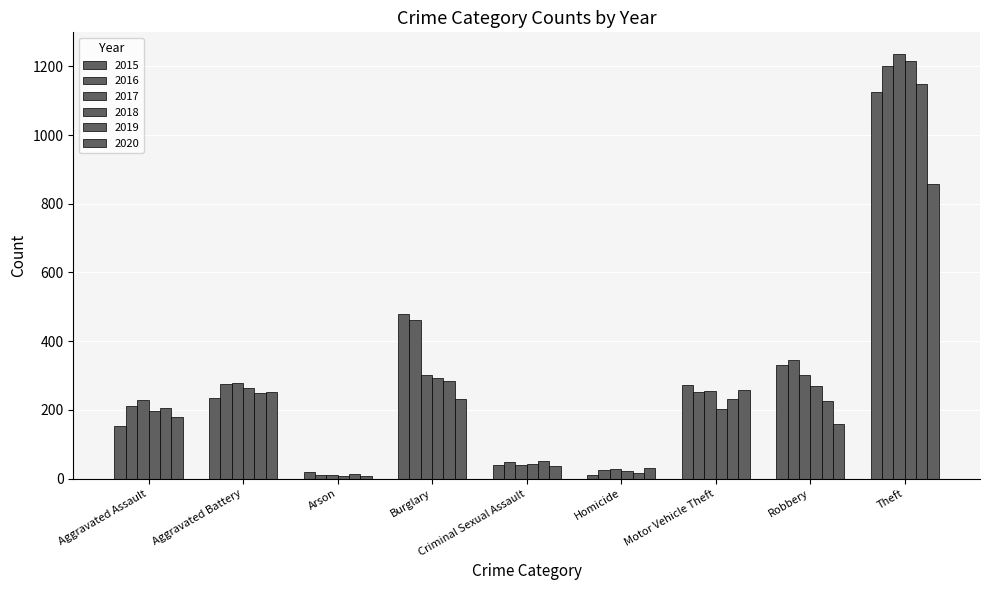

Does the chart contain any negative values?

No